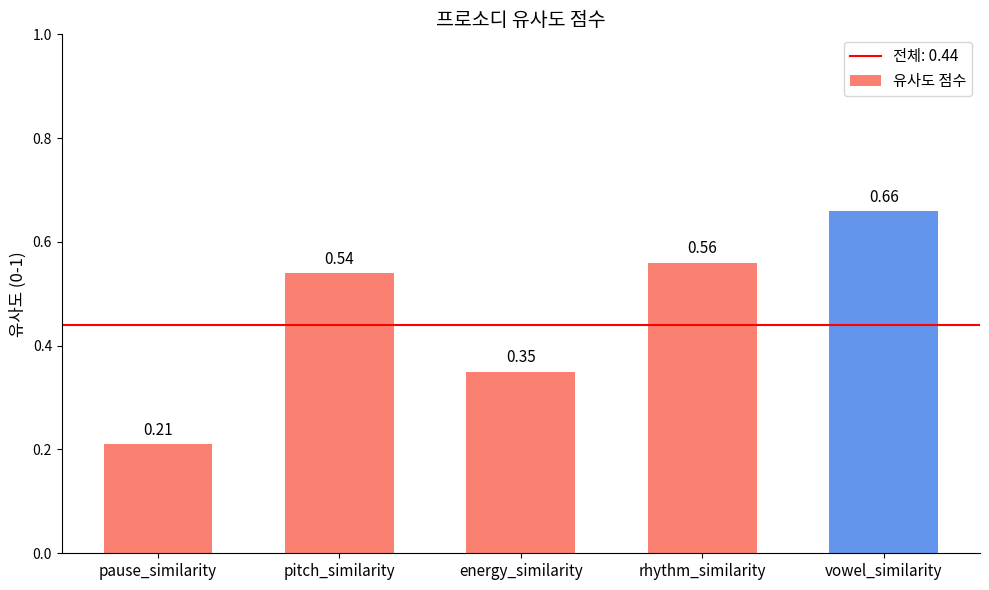

Which has a higher value, pitch_similarity or energy_similarity?

pitch_similarity